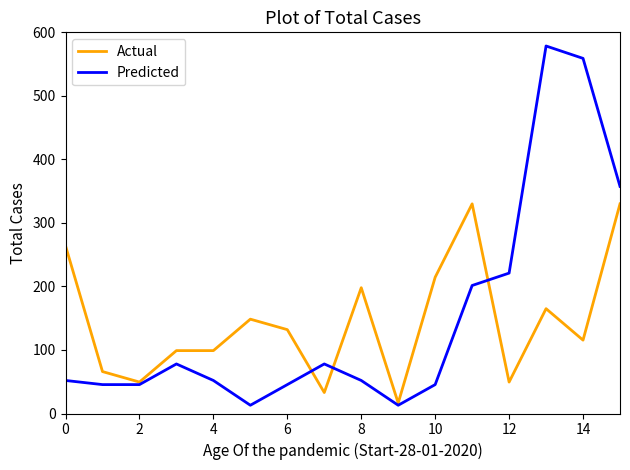

Which series has the largest range (max minus min)?

Predicted